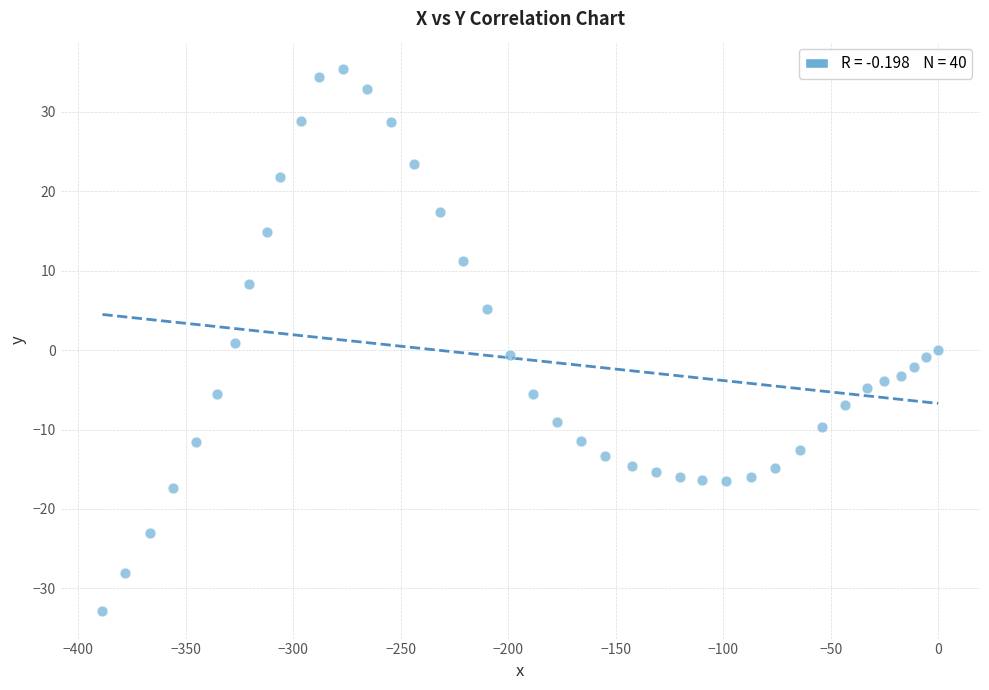

What is the range of Y values (max minus min)?

68.3